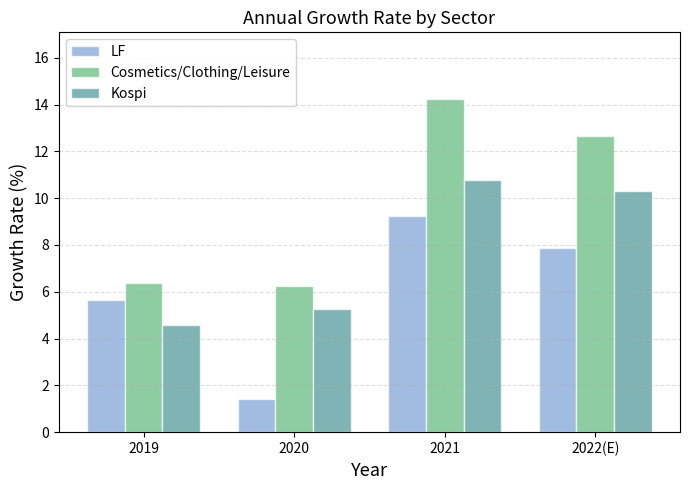

Which category has the highest value in the Kospi series?

2021